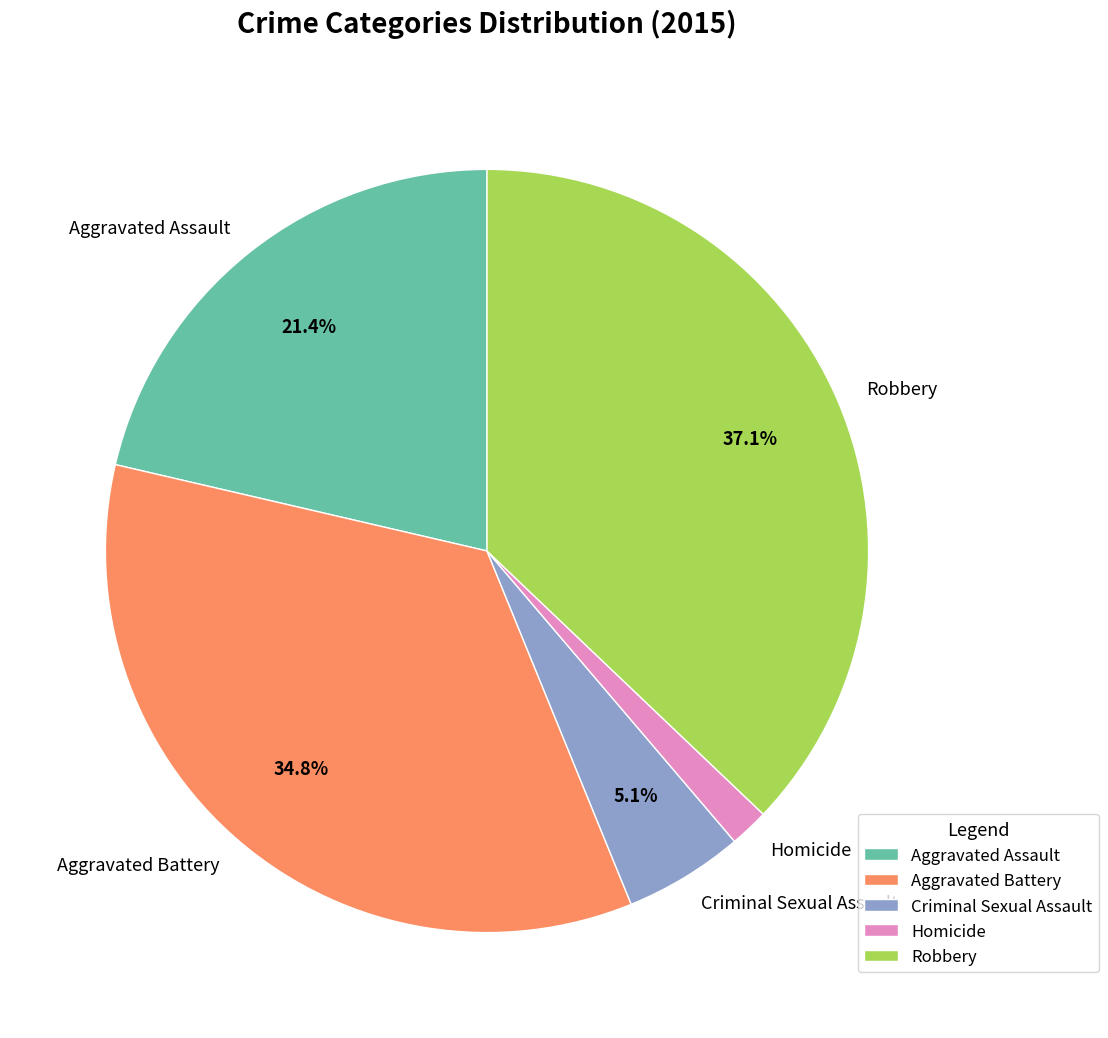

The Aggravated Battery slice represents 44% of the pie. True or false?

False